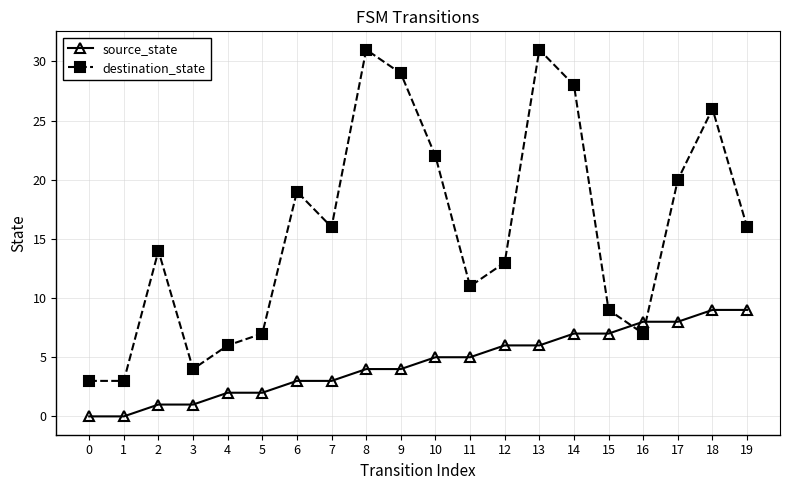

Rank the series by their average value, from lowest to highest.

source_state, destination_state